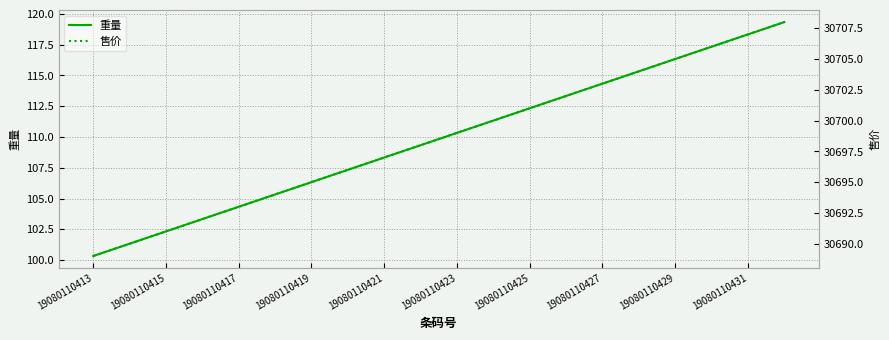

The value of 重量 at 19080110417 is 54.5. True or false?

False